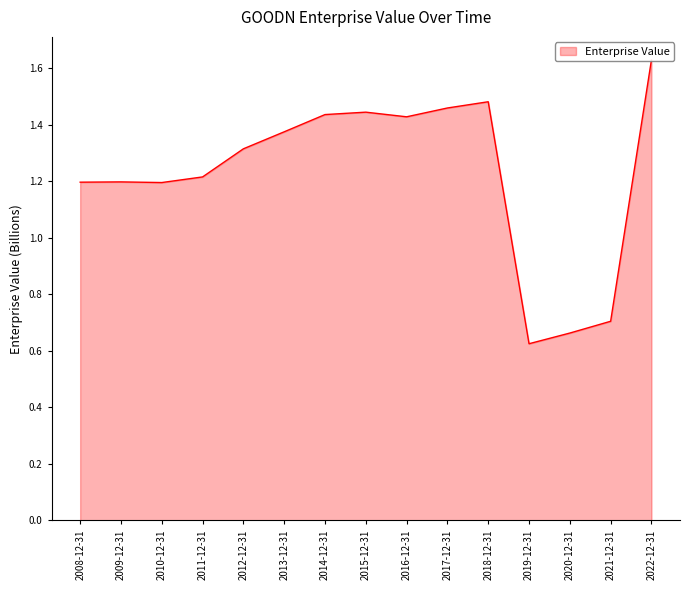

What is the label of the 3rd point from the right?

2020-12-31